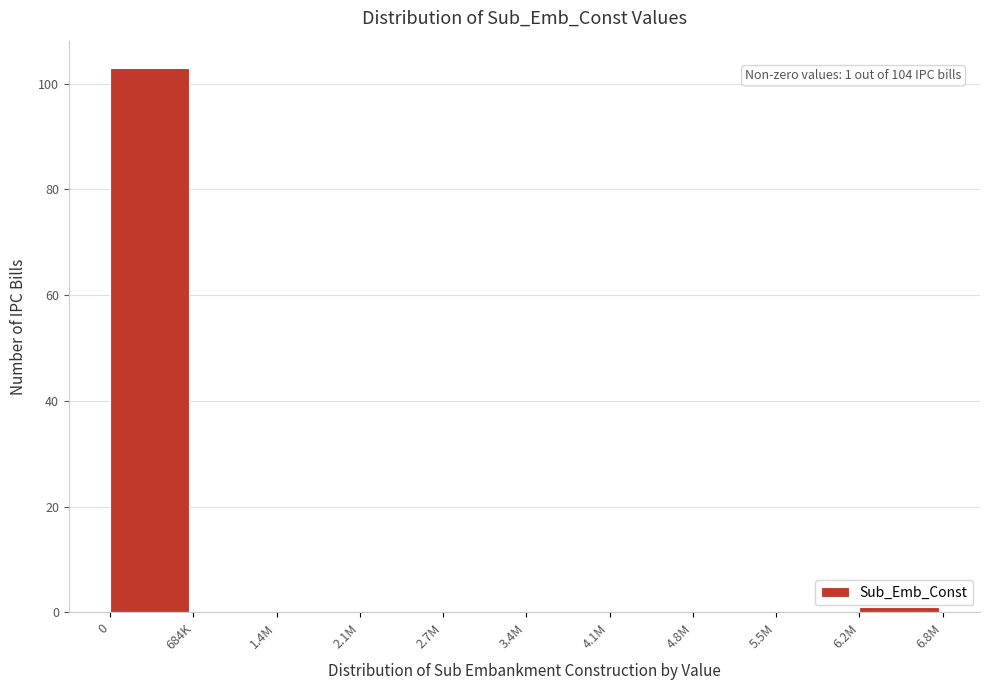

Reading left to right, transcribe all the data shown in this chart.

0=103	684K=0	1.4M=0	2.1M=0	2.7M=0	3.4M=0	4.1M=0	4.8M=0	5.5M=0	6.2M=1